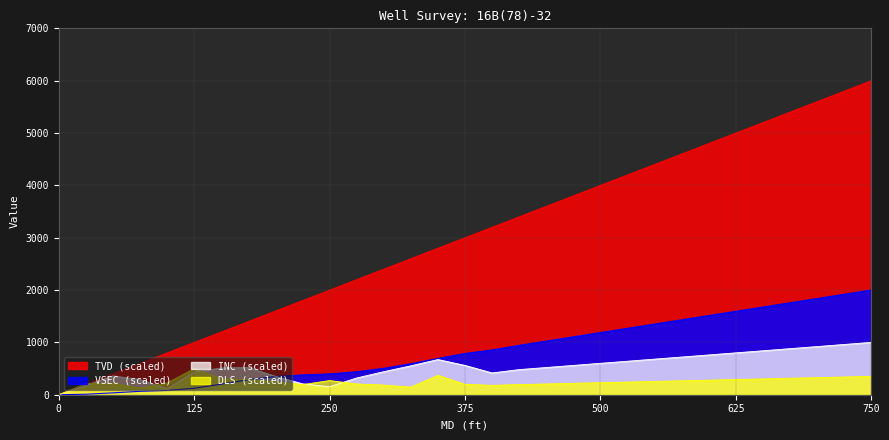

What are all the series names shown in the legend?

TVD (scaled), VSEC (scaled), INC (scaled), DLS (scaled)